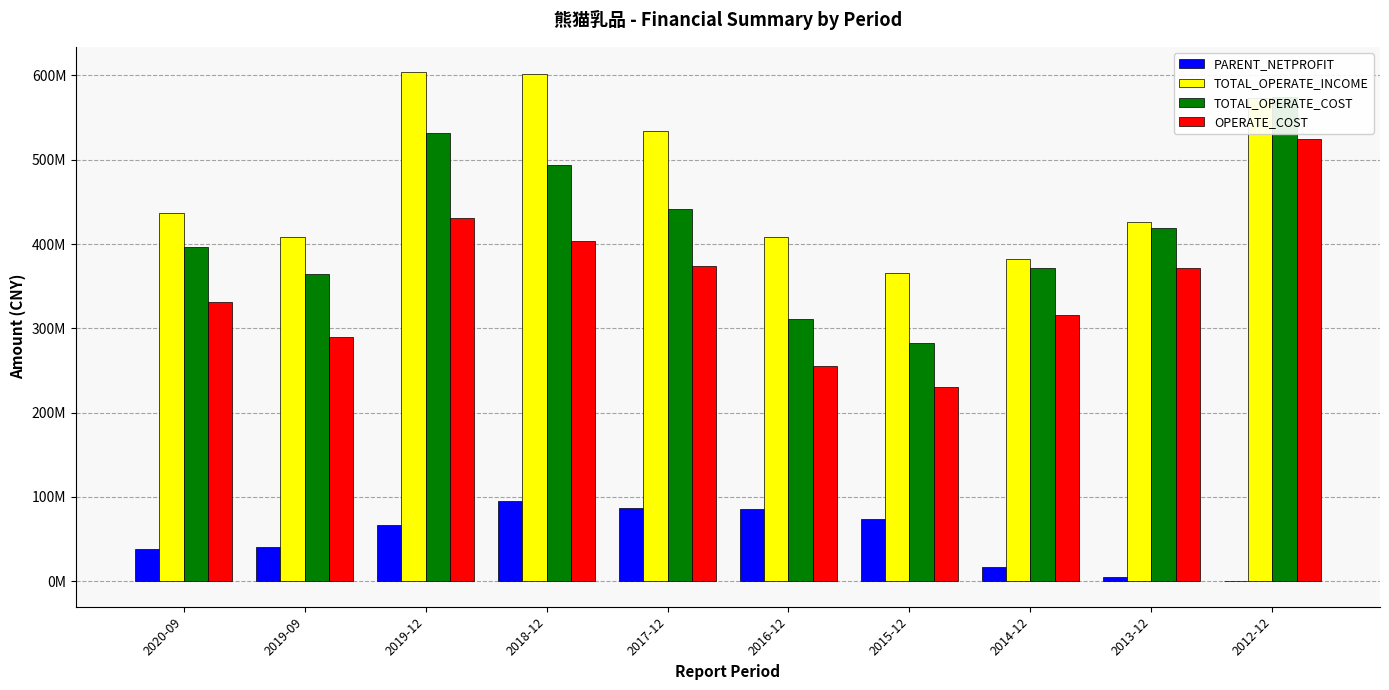

What is the label of the 7th bar from the left?

2015-12